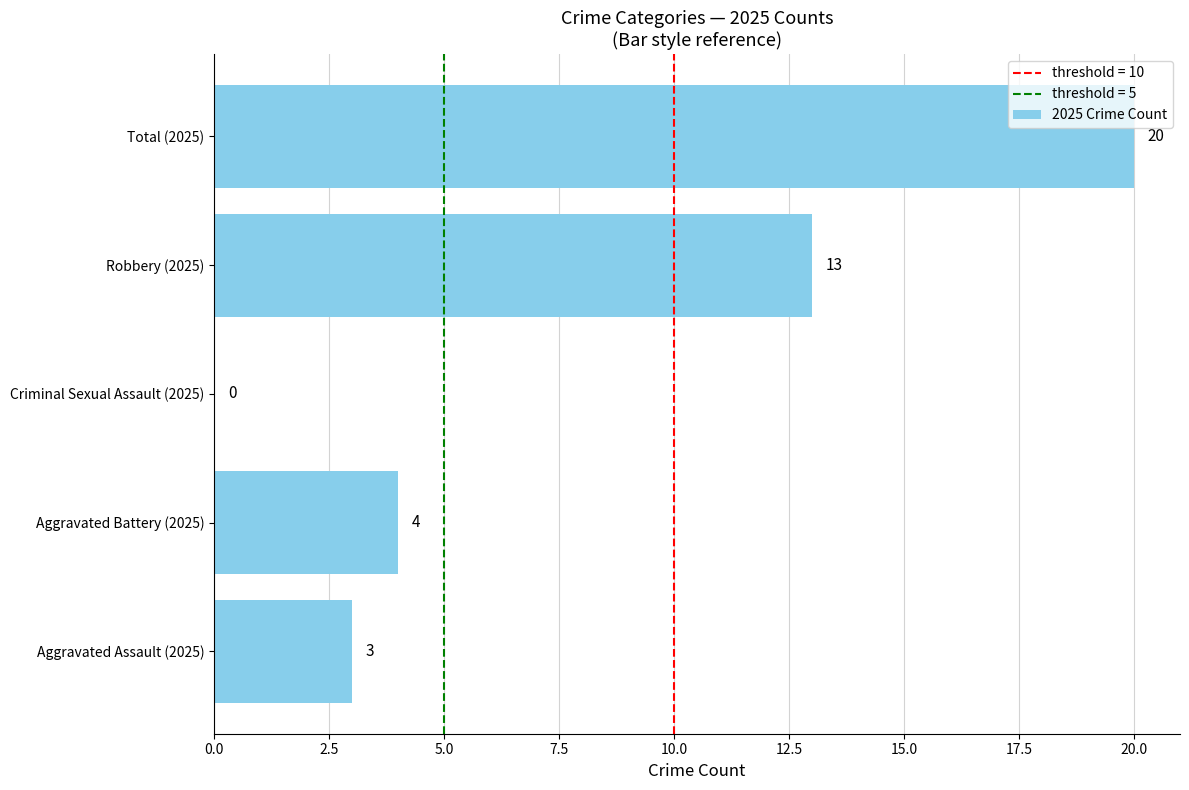

Which label corresponds to the largest value in the chart?

Total (2025)